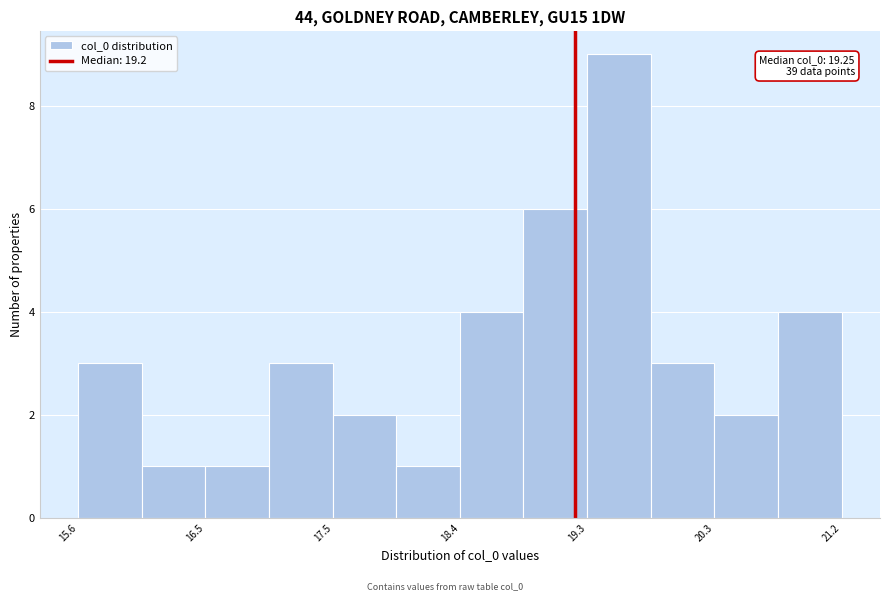

Over which range of the x-axis is the bar tallest?

19.3 to 19.8